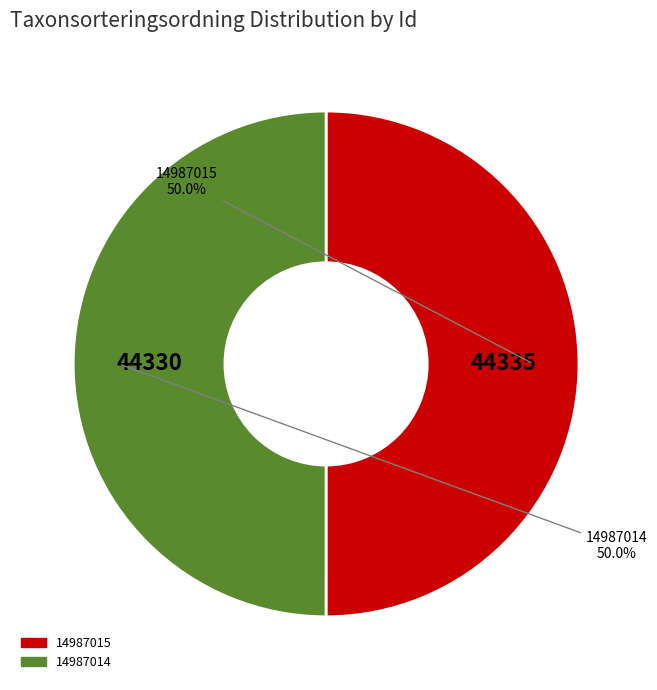

Approximately how many times larger is the value at 14987015 compared to 14987014?

1.0